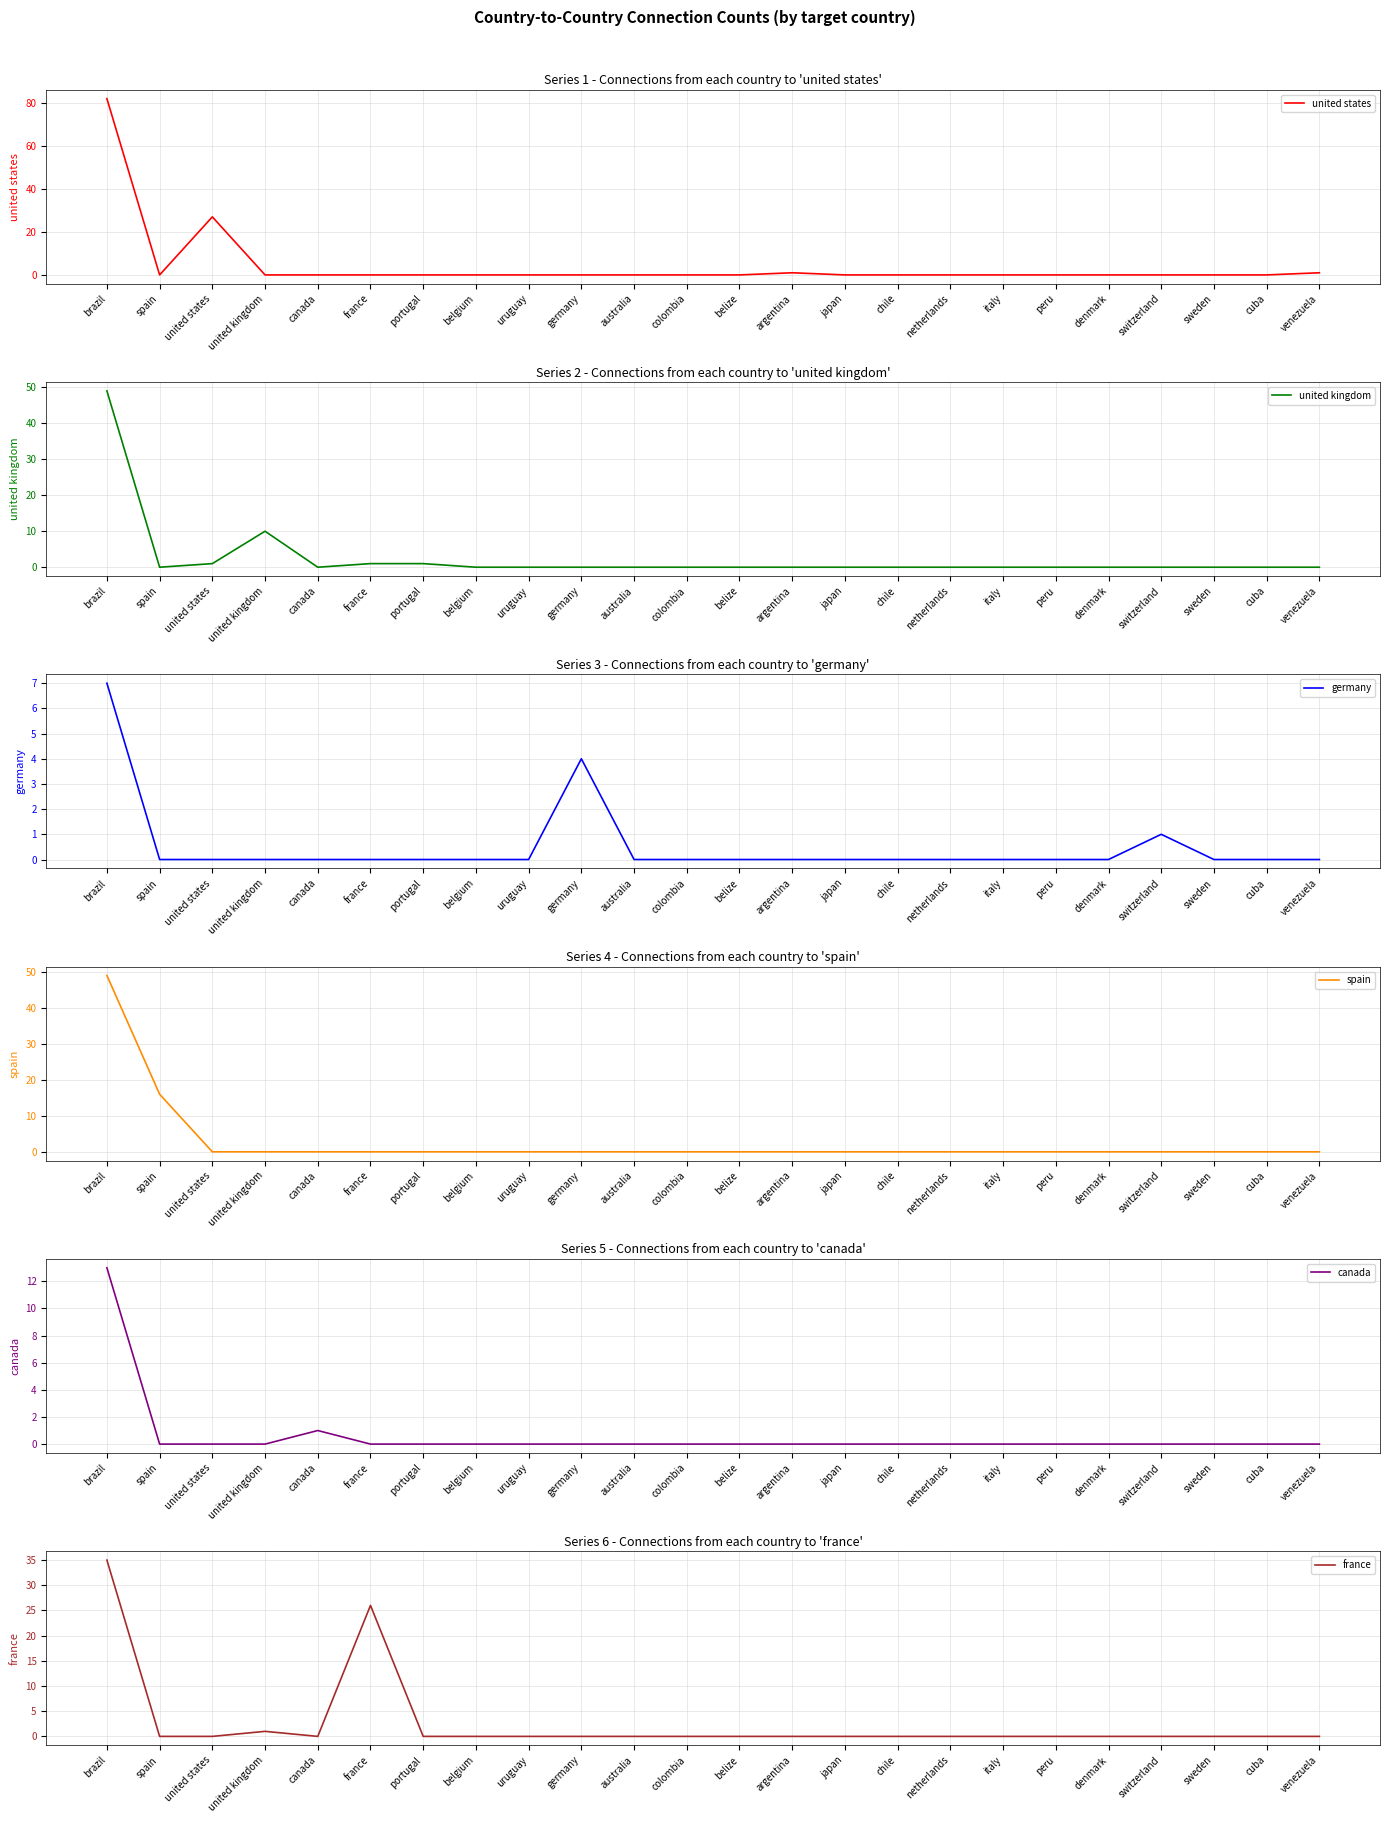

Which category has the highest value in the spain series?

brazil